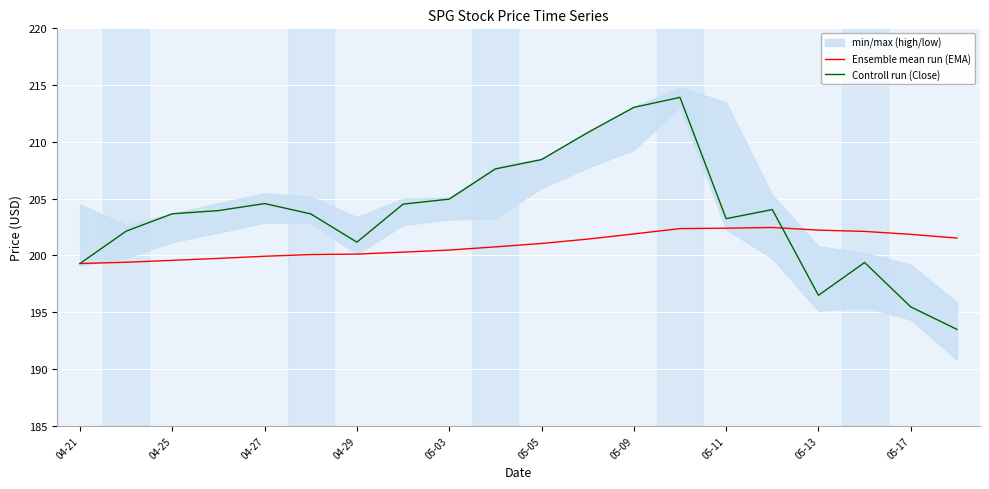

Which series has the widest spread of values?

Controll run (Close)